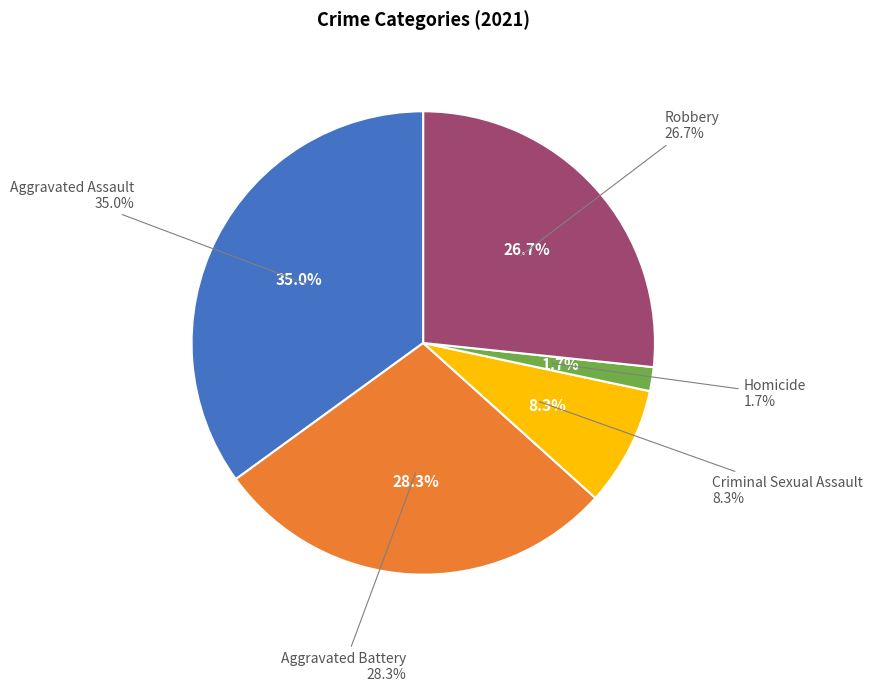

To the nearest percent, what is the combined percentage of Homicide and Aggravated Assault?

37%